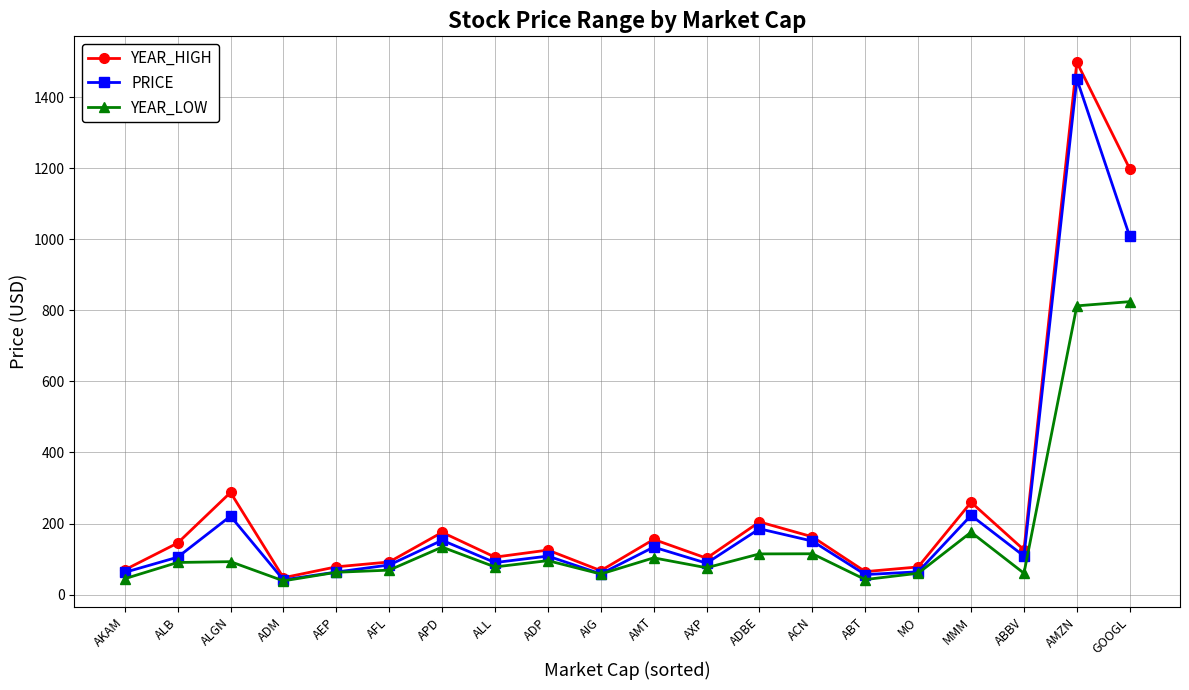

What is the sum of all YEAR_LOW values?

3145.2